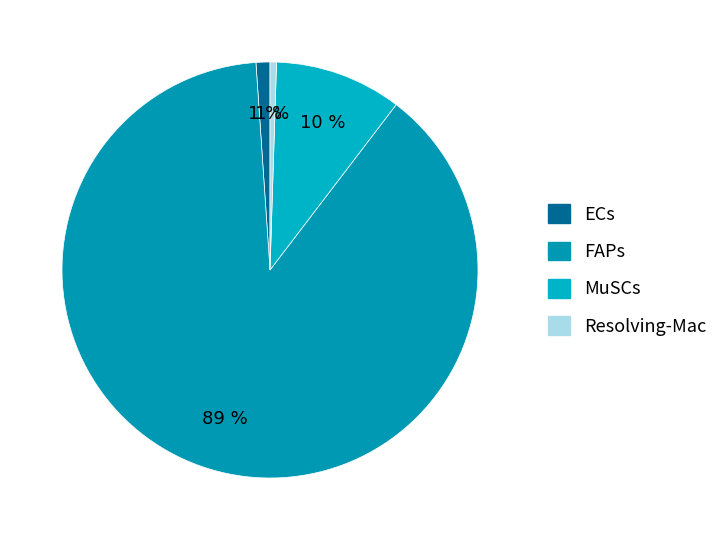

What percentage do Resolving-Mac and ECs together represent?

1.6%